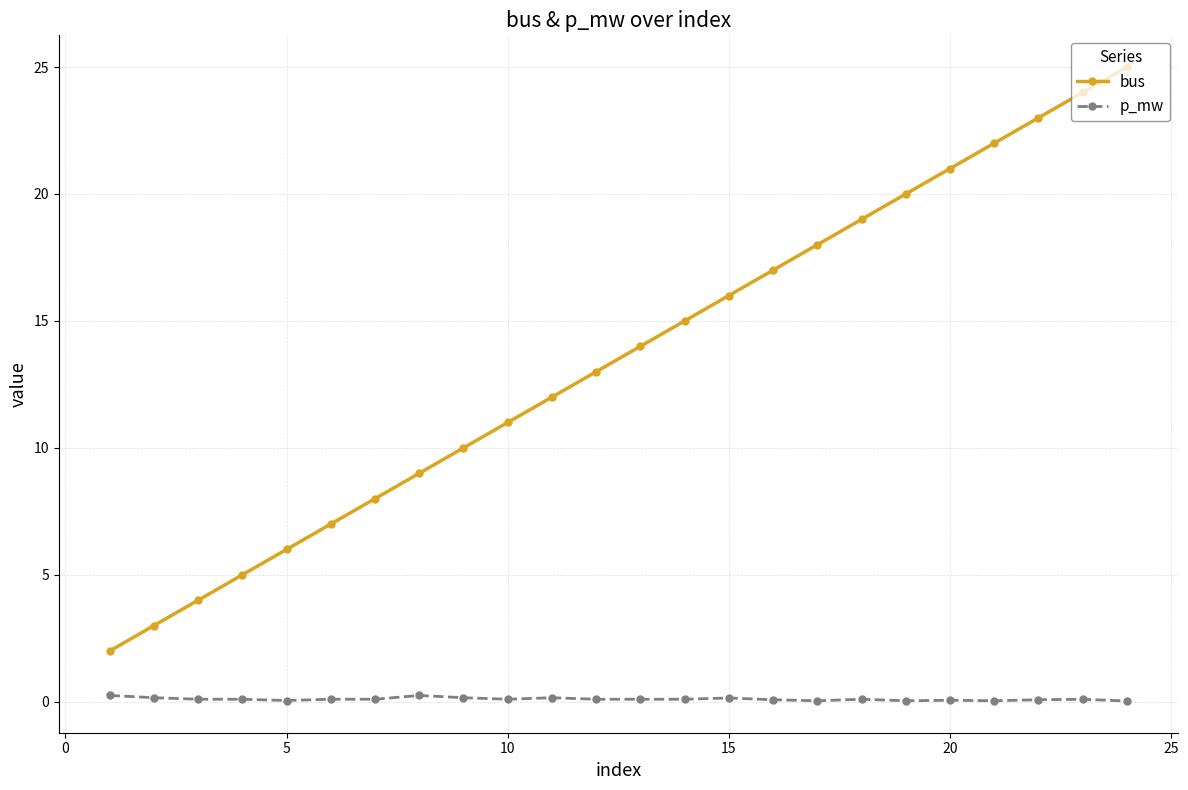

What is the maximum value shown in the chart?

25.0